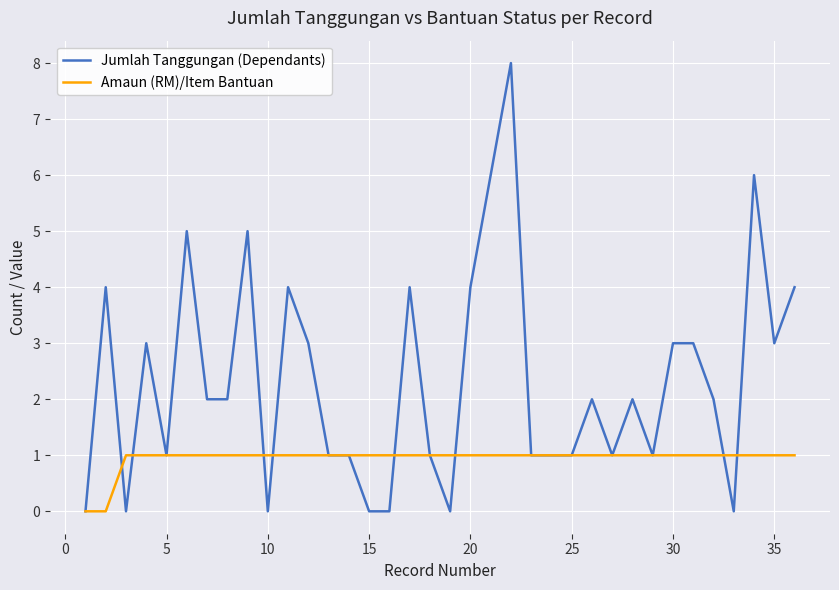

Which series has the largest range (max minus min)?

Jumlah Tanggungan (Dependants)